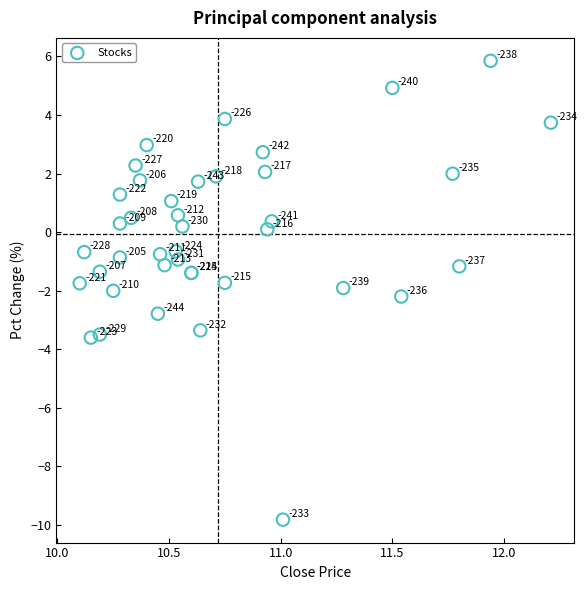

What Y value in the scatter plot is closest to -1?

-0.9